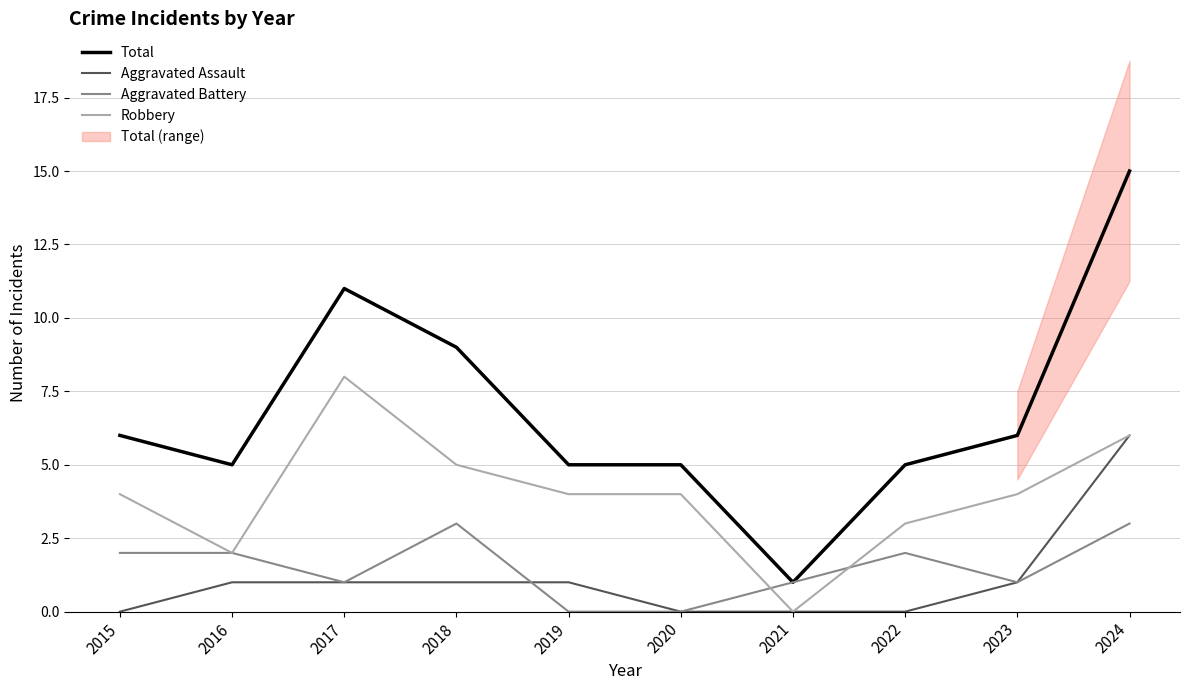

Reading left to right, list all the values displayed in this chart.

Total: 6	5	11	9	5	5	1	5	6	15
Aggravated Assault: 0	1	1	1	1	0	0	0	1	6
Aggravated Battery: 2	2	1	3	0	0	1	2	1	3
Robbery: 4	2	8	5	4	4	0	3	4	6